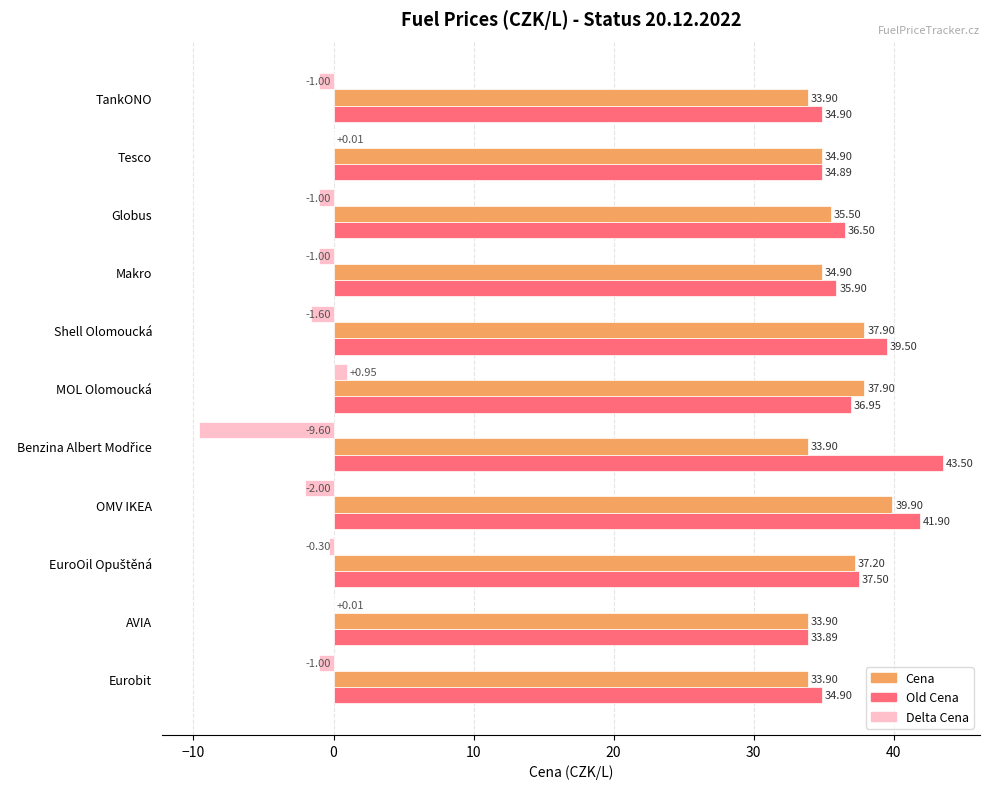

What is the total value across all series at TankONO?

67.8